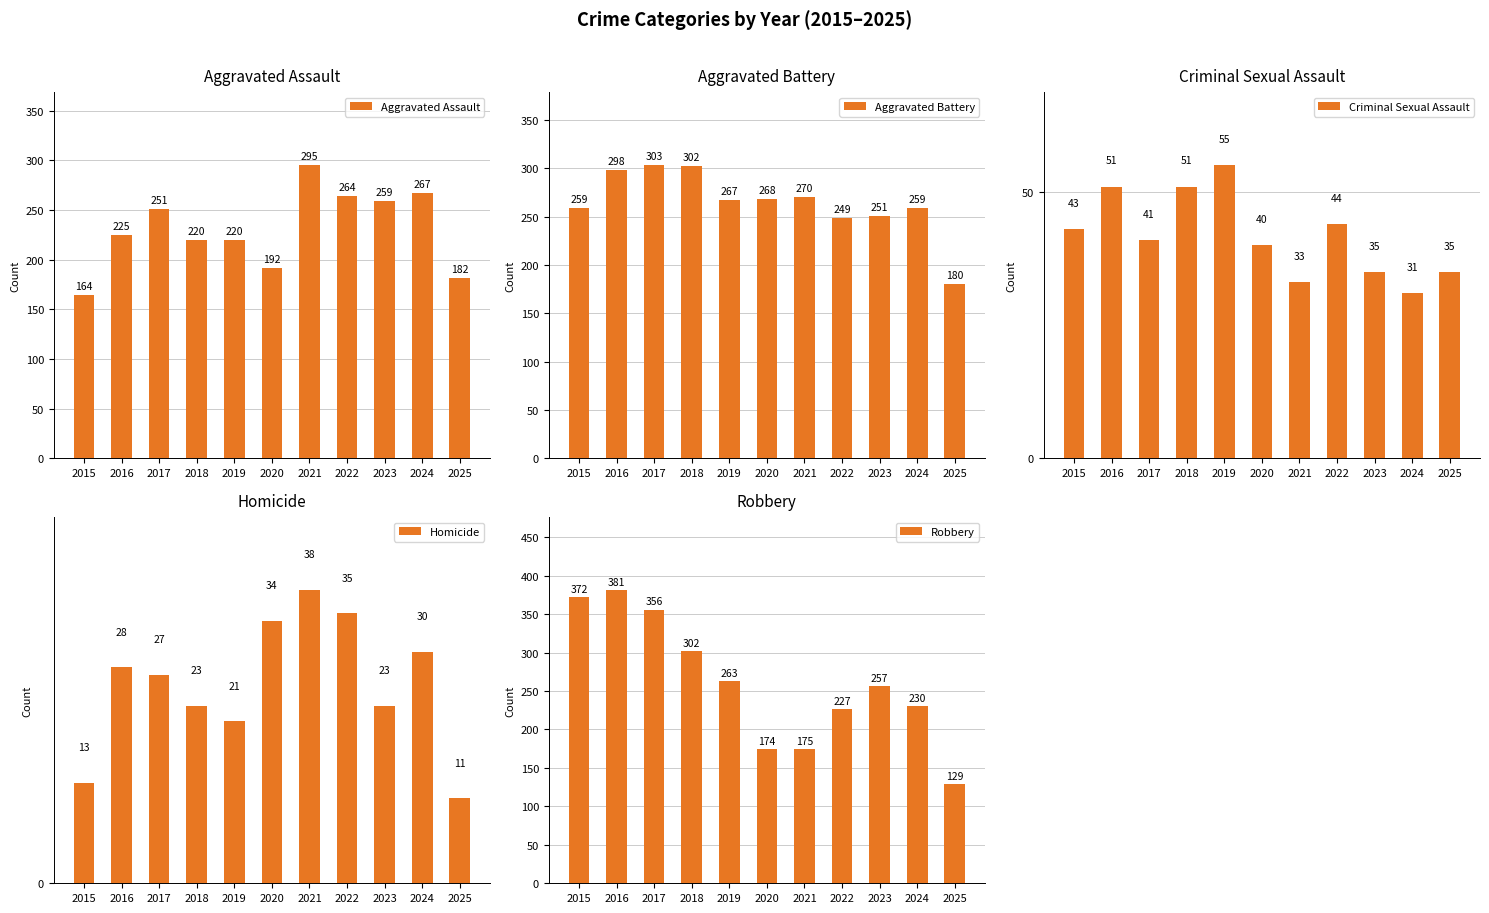

Is it true that Homicide equals 30 at 2024?

True